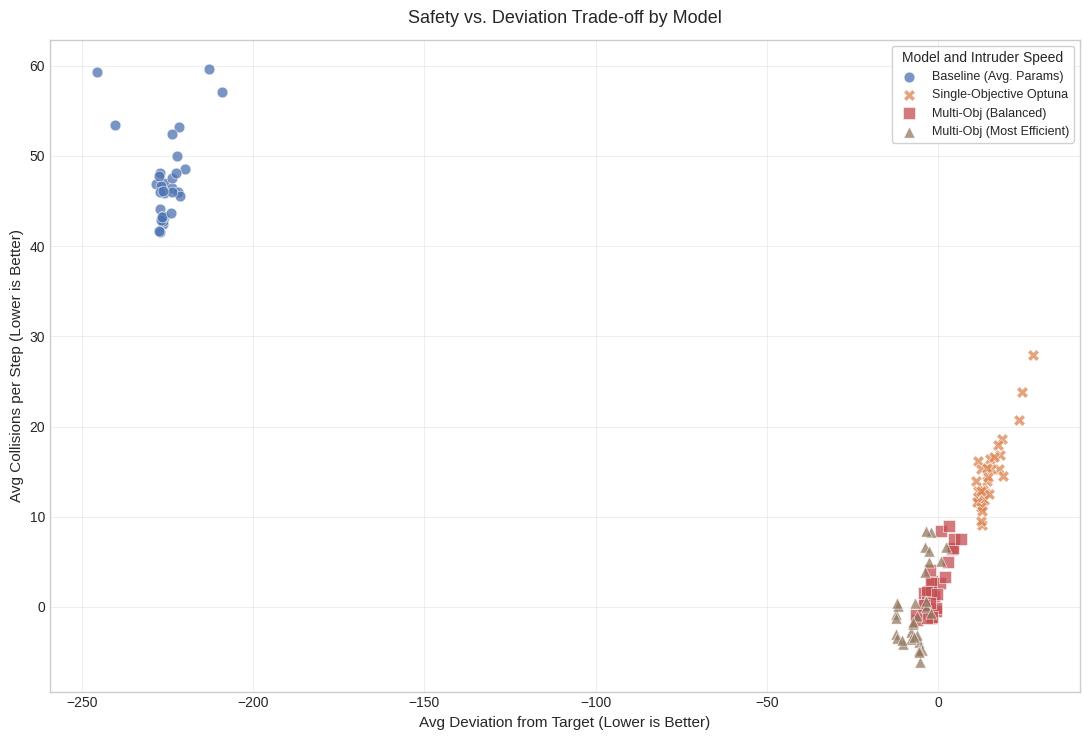

Which series contains the lowest Y value?

Multi-Obj (Most Efficient)